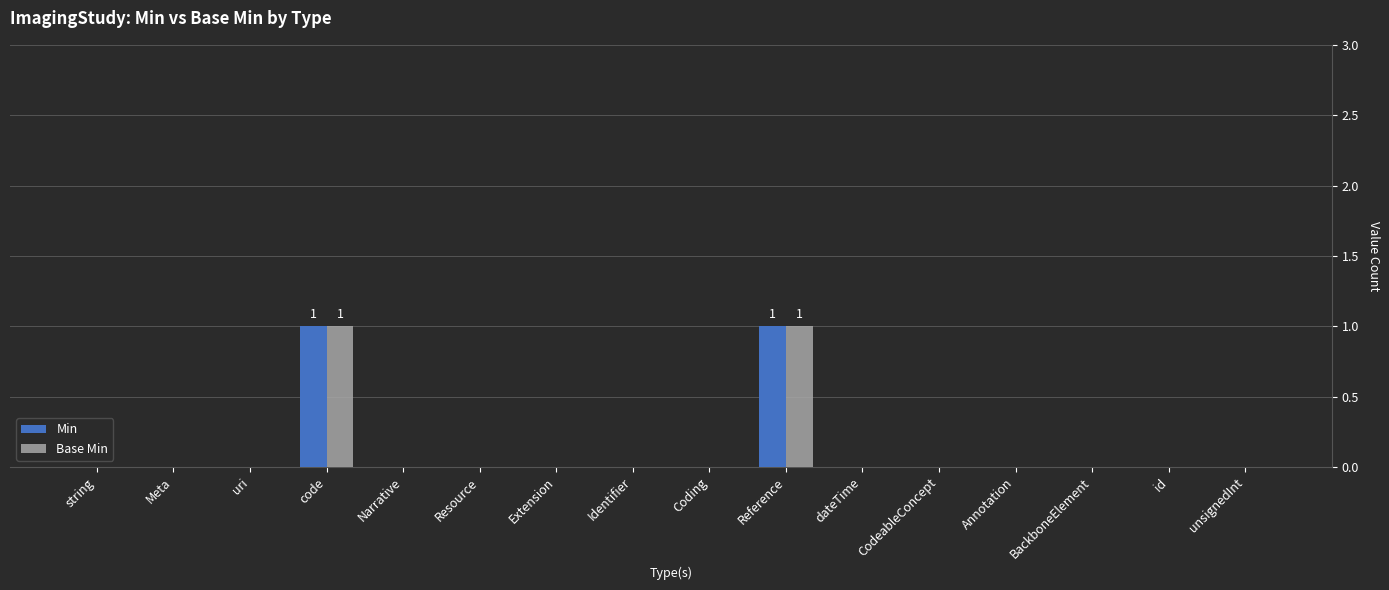

What is the maximum value for Min?

1